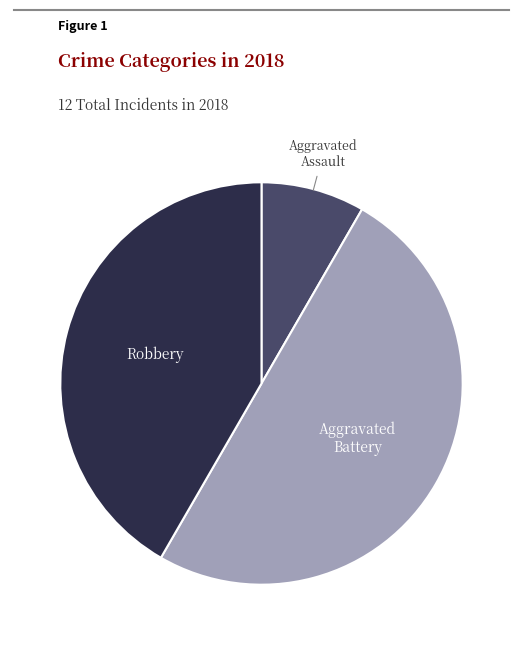

Is it true that Robbery is 33% of the pie?

False